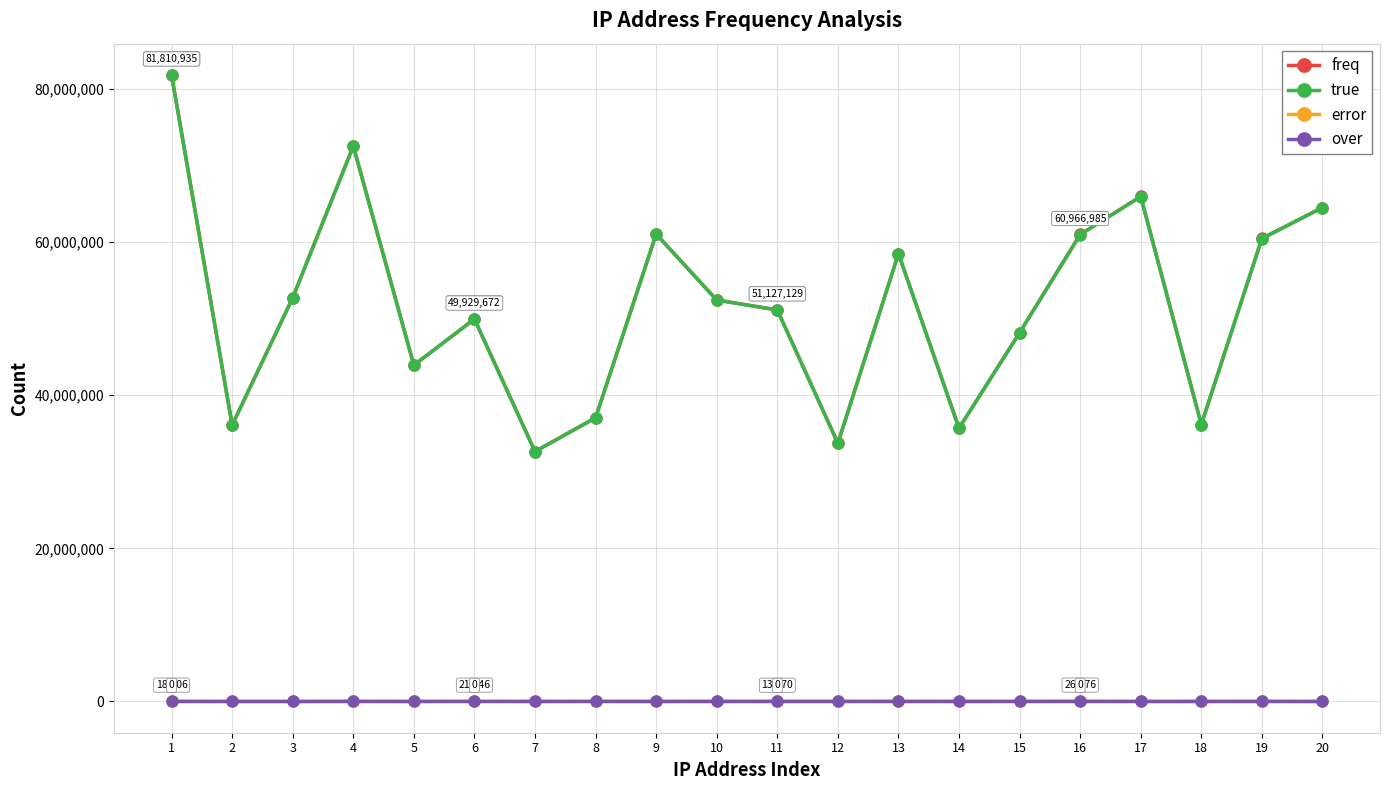

What is the sum of the error values at 19 and 13?

34730